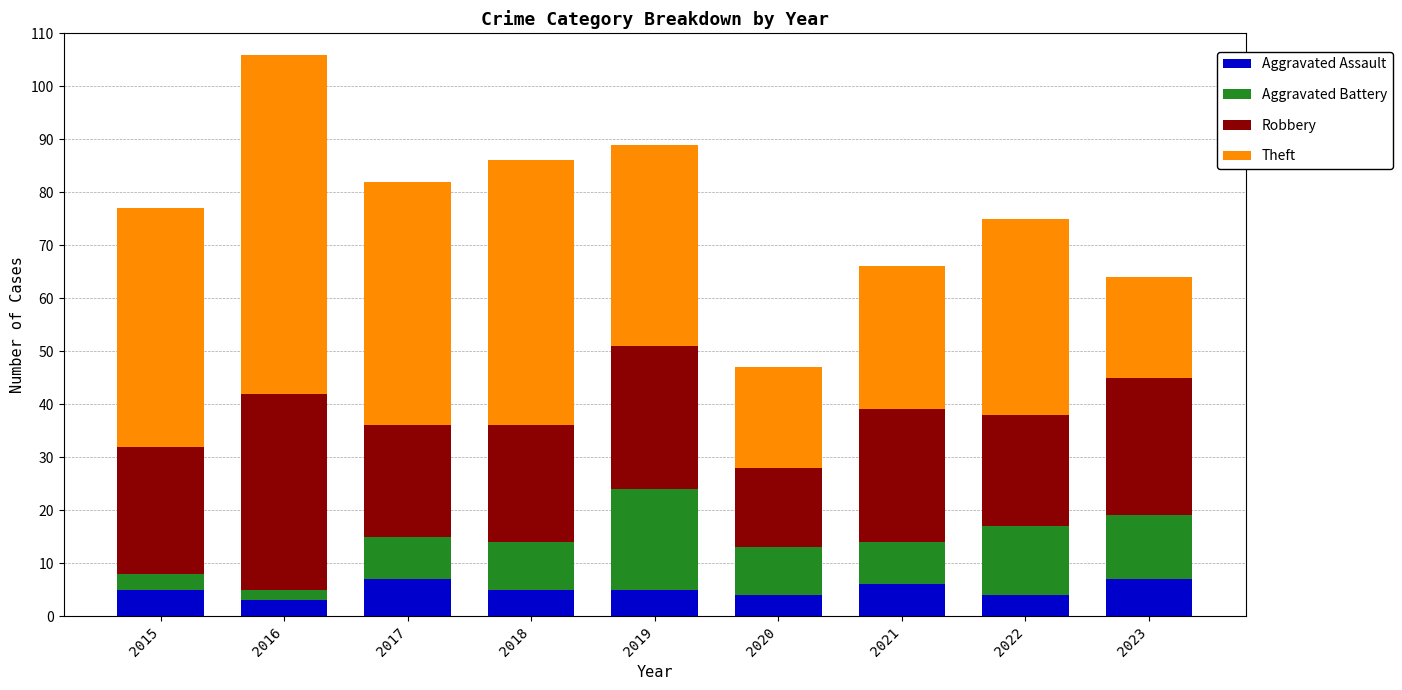

Is it true that Aggravated Assault equals 7 at 2017?

True